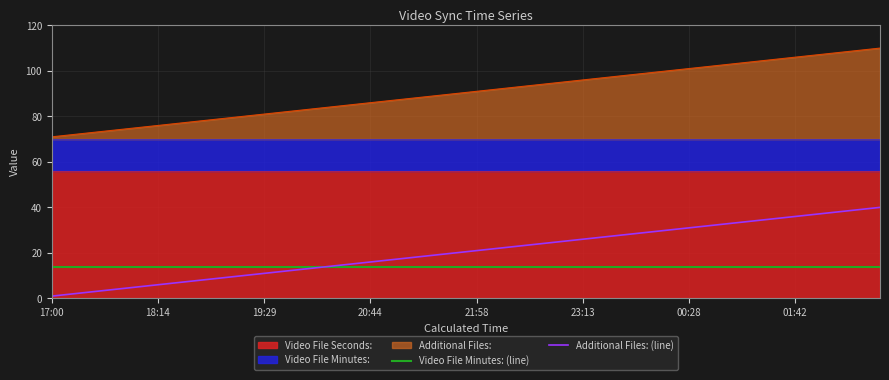

The value of Additional Files: at 00:28 is 101. True or false?

True